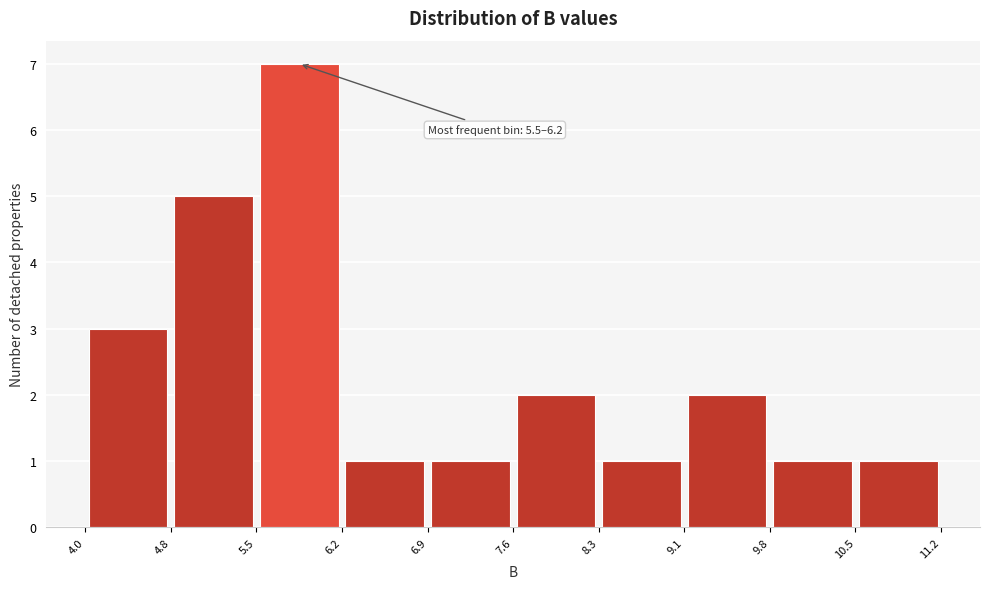

Which range on the x-axis has the tallest bar?

5.5 to 6.2